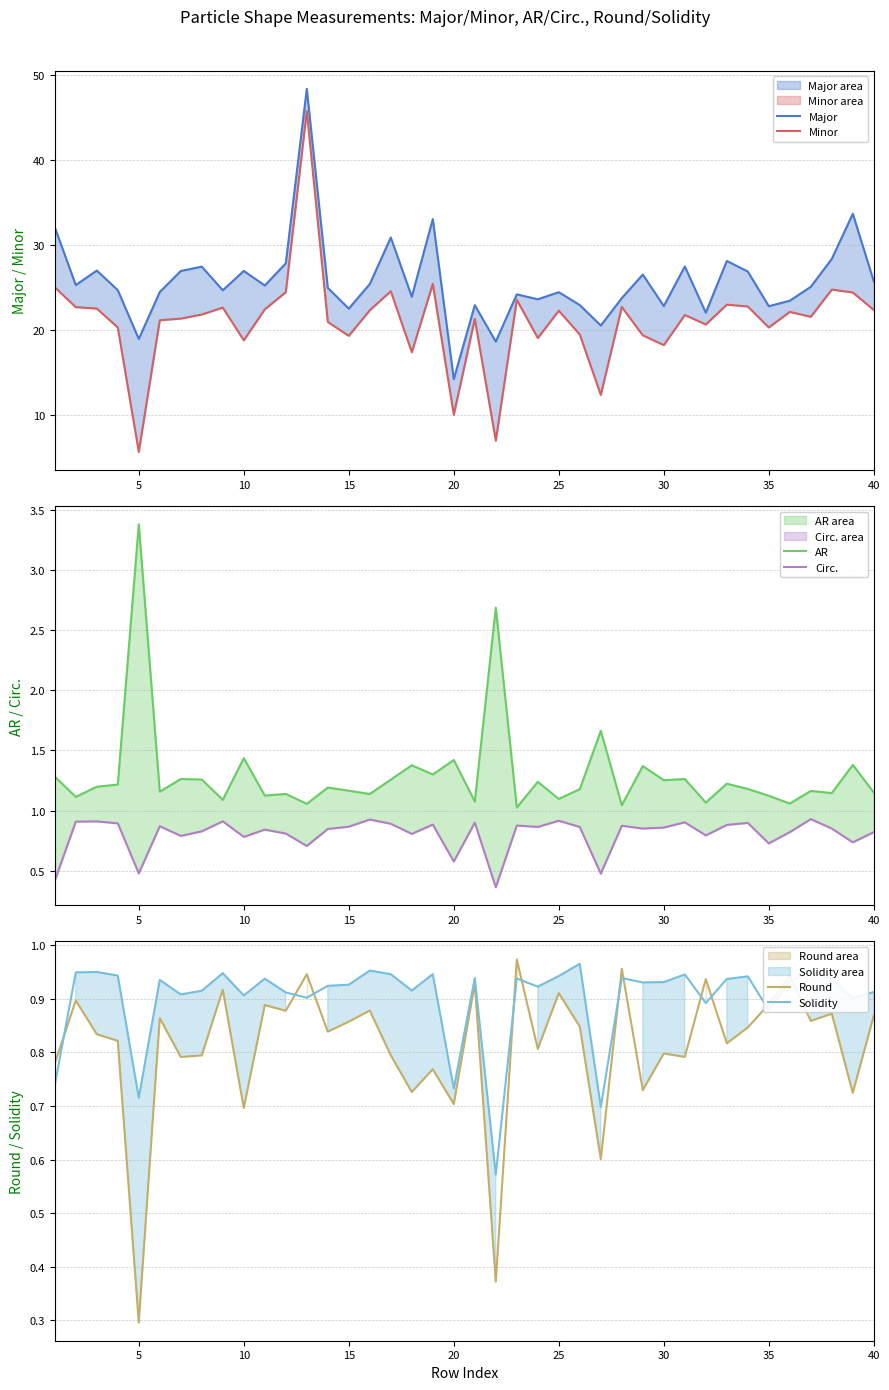

Which series has the largest total across all categories?

Major